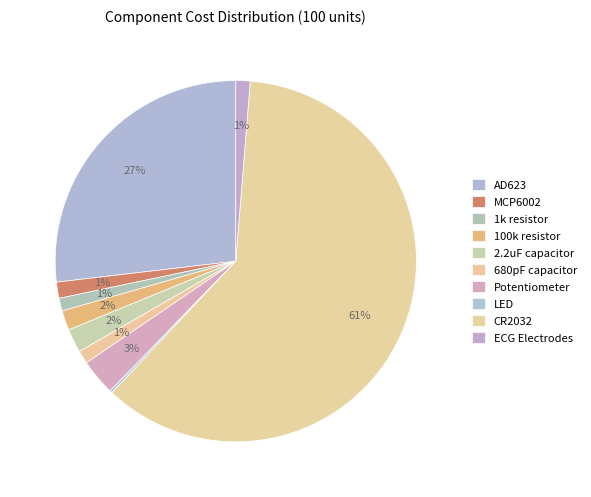

Between AD623 and 680pF capacitor, which is larger?

AD623